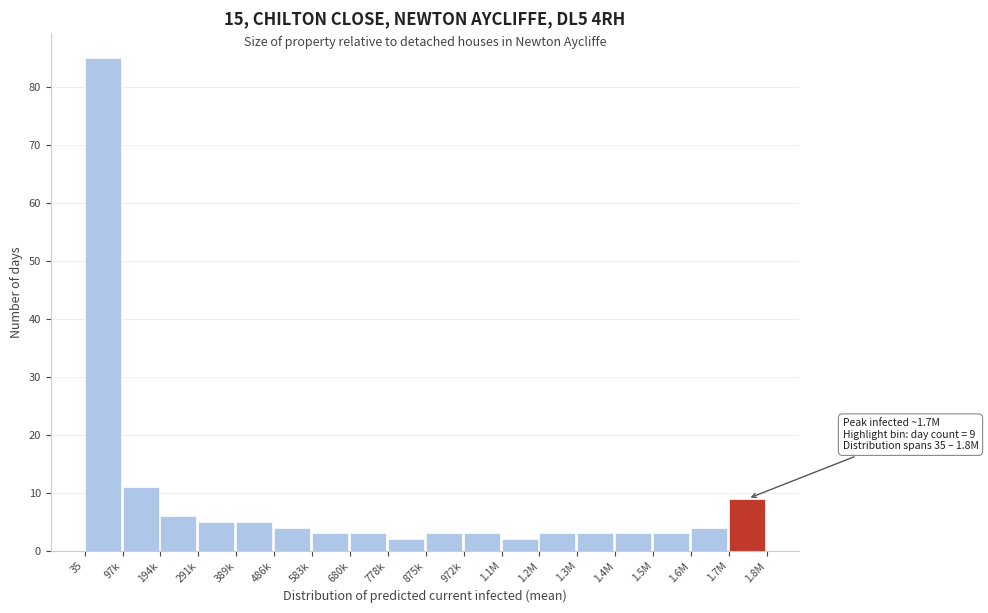

Reading right to left, what are all the values shown in this chart?

9	4	3	3	3	3	2	3	3	2	3	3	4	5	5	6	11	85